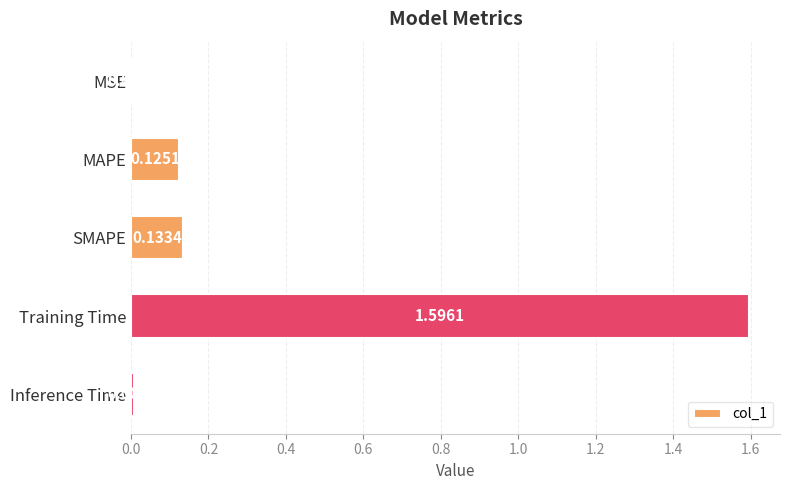

At which label is the value closest to 0?

MSE